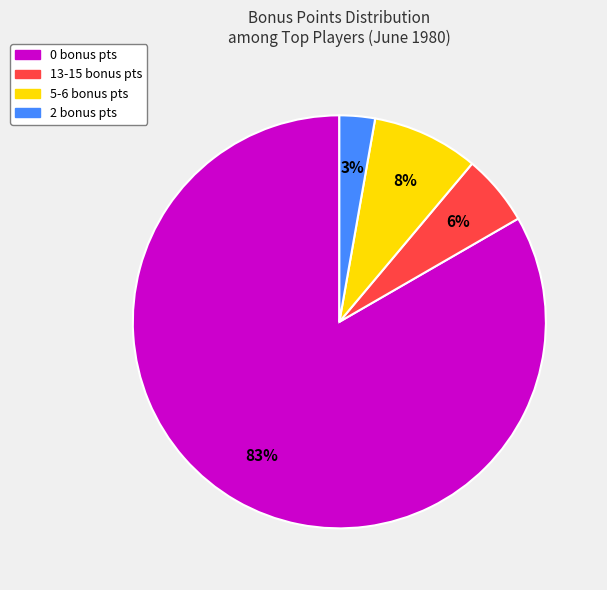

Is there any slice that represents more than half of the pie?

Yes